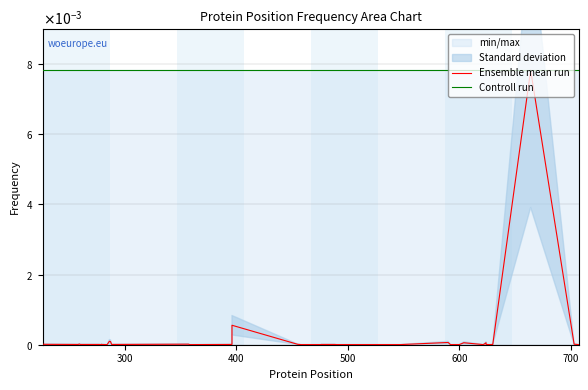

Is the value of Ensemble mean run at 23 greater than the value of Controll run at 9?

No